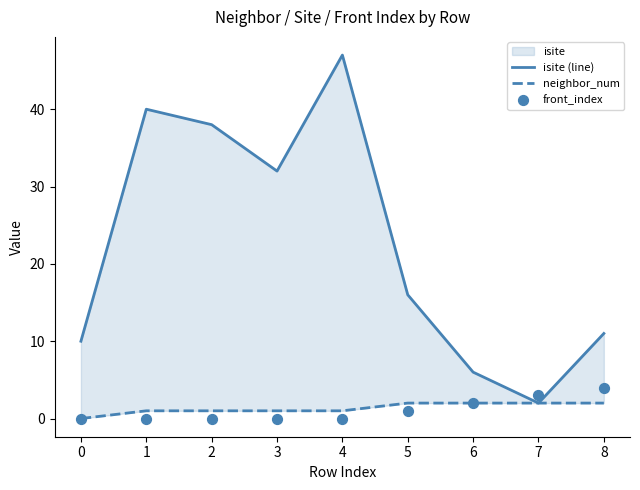

Which series contains the lowest Y value?

neighbor_num